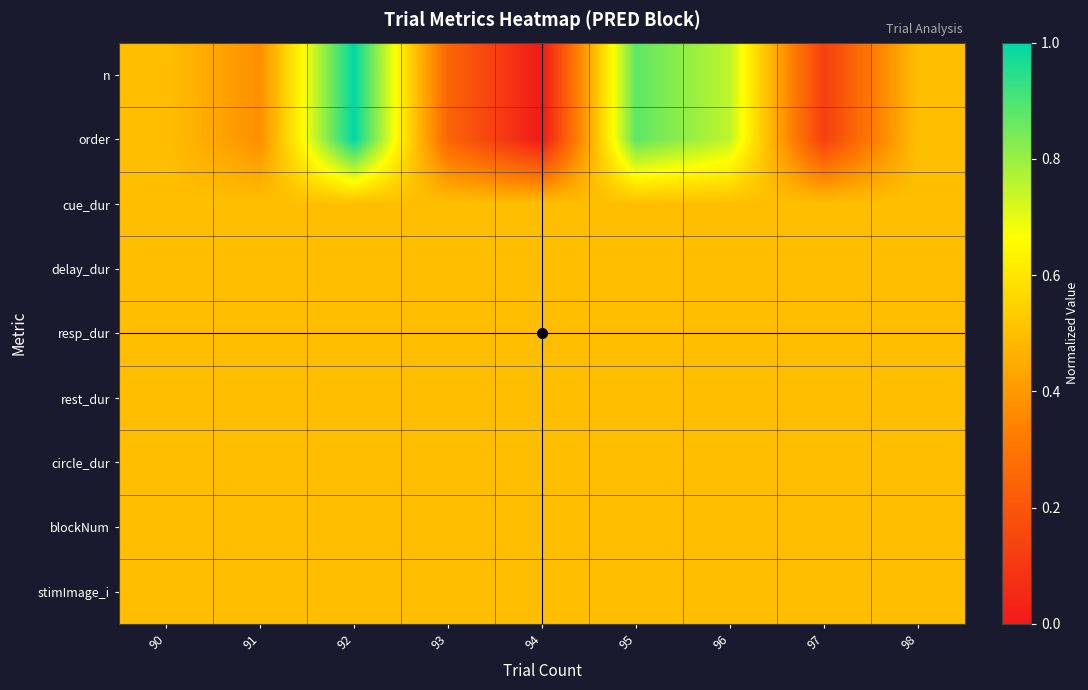

What is the difference between the highest and lowest values at 94?

0.5